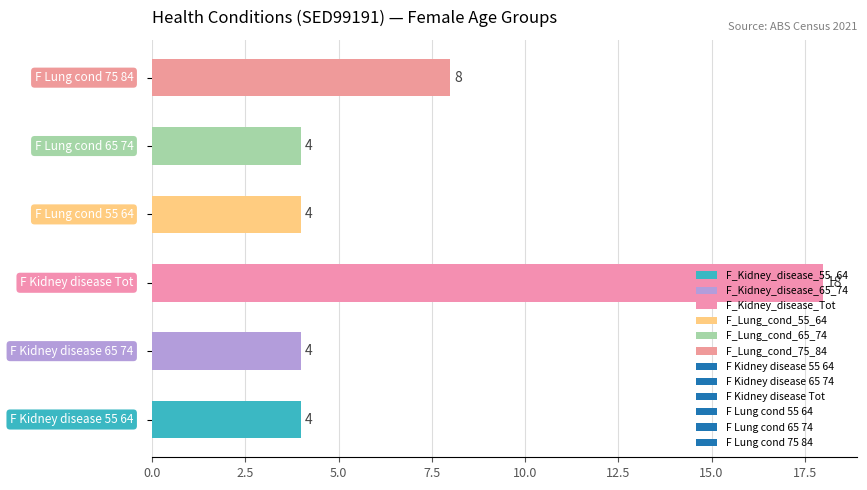

How many values are between 4 and 8?

5